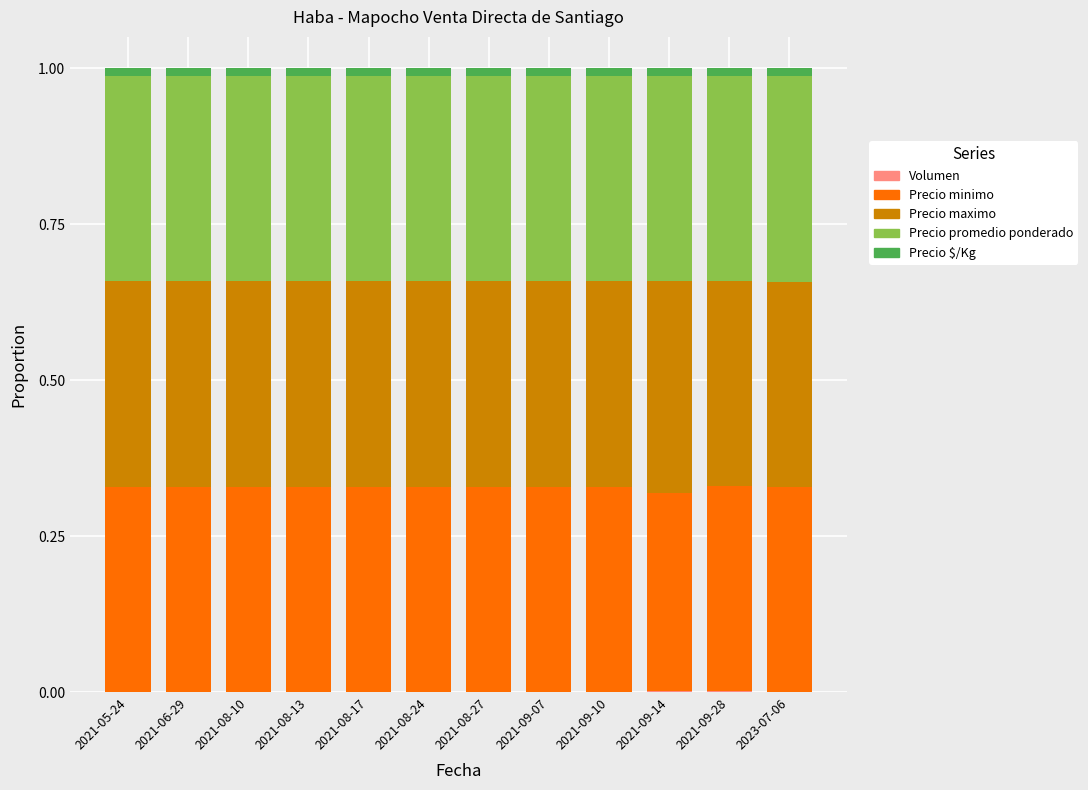

How many distinct data groups are displayed?

5